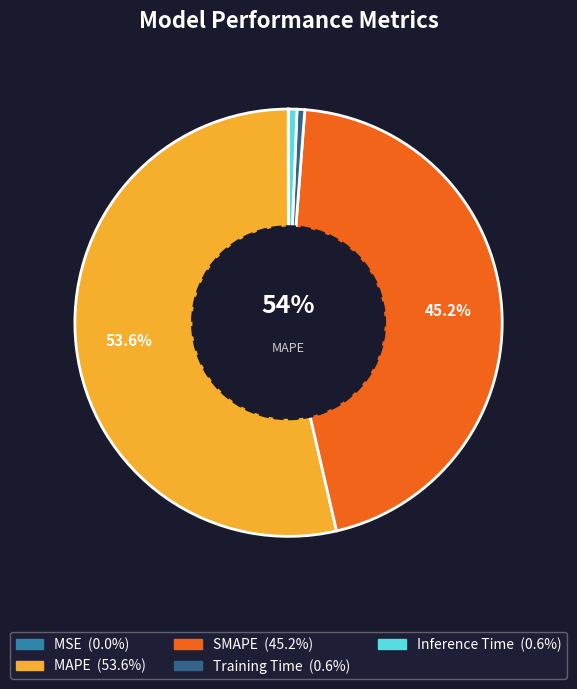

True or false: SMAPE accounts for 45% of the total.

True